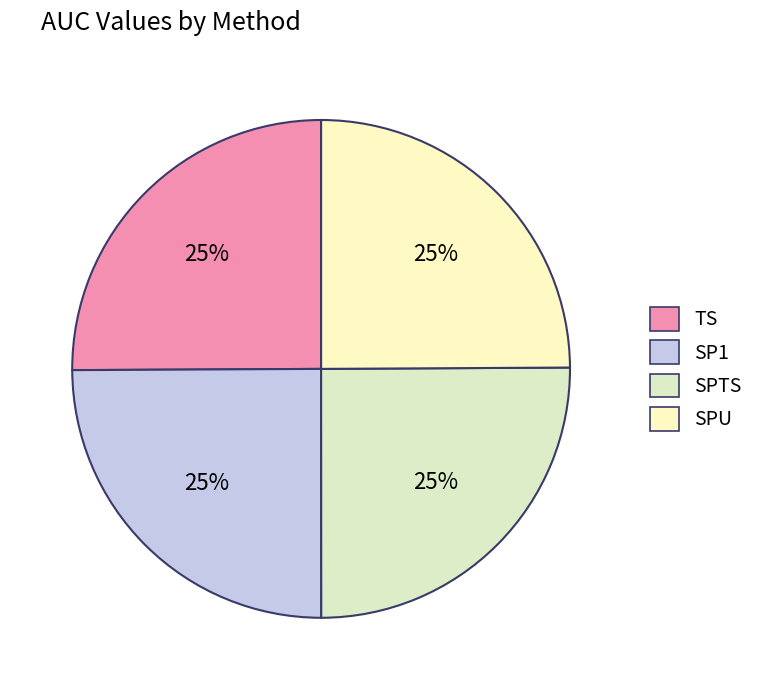

Rank the categories by value from highest to lowest.

TS, SPTS, SP1, SPU